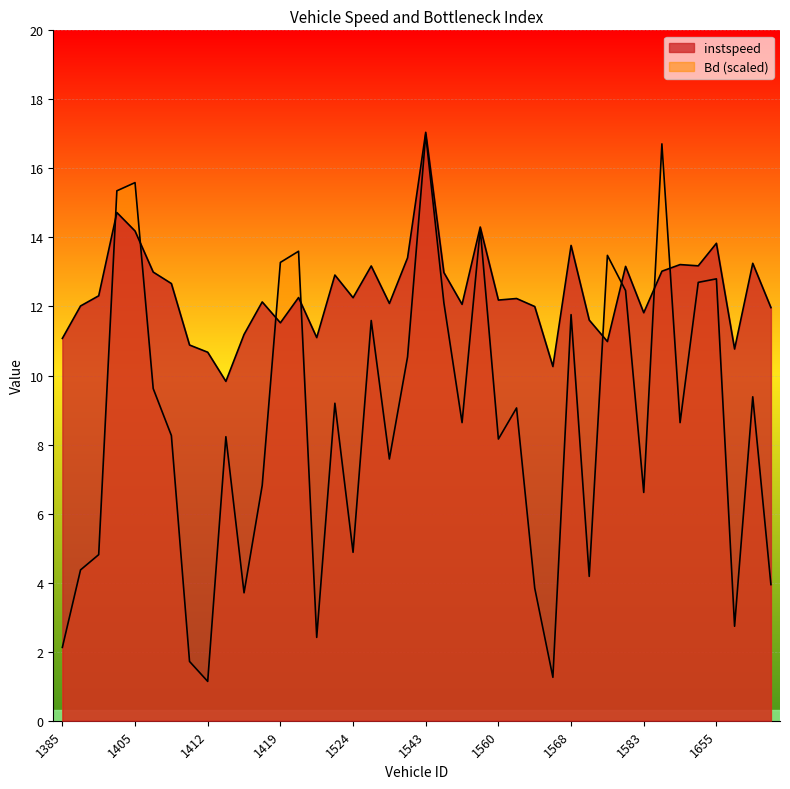

What is the difference between the instspeed values at 1412 and 1666?

1.3